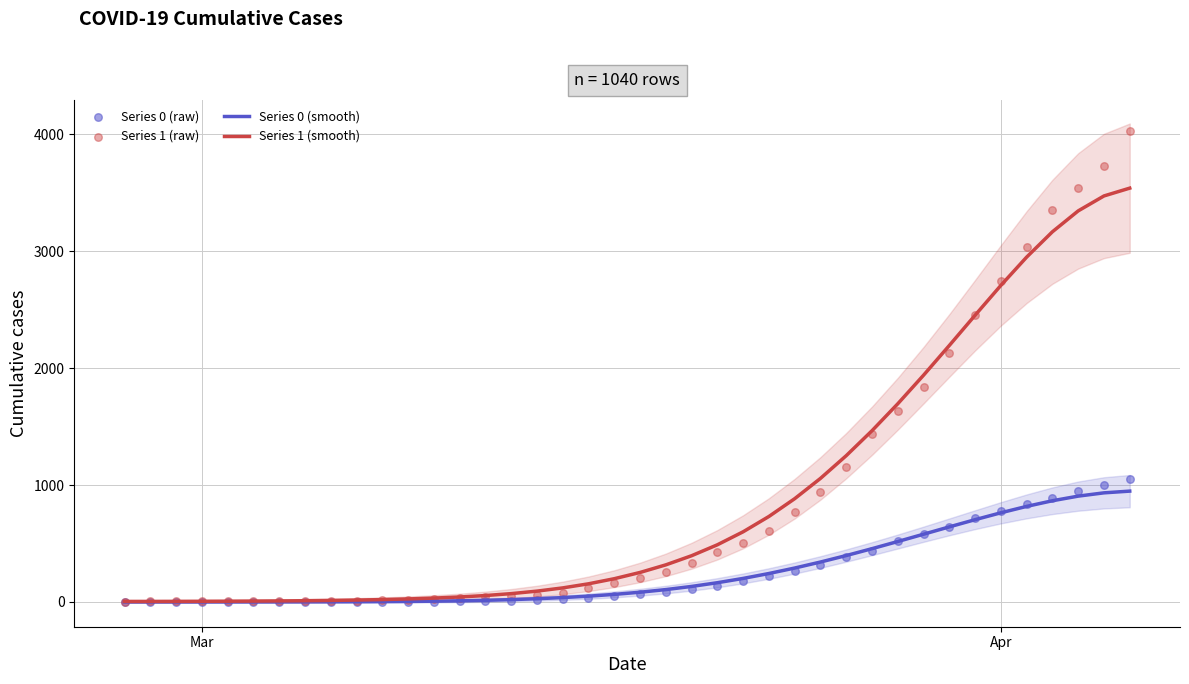

Which series has the largest Y range (max minus min)?

Series 1 (raw)